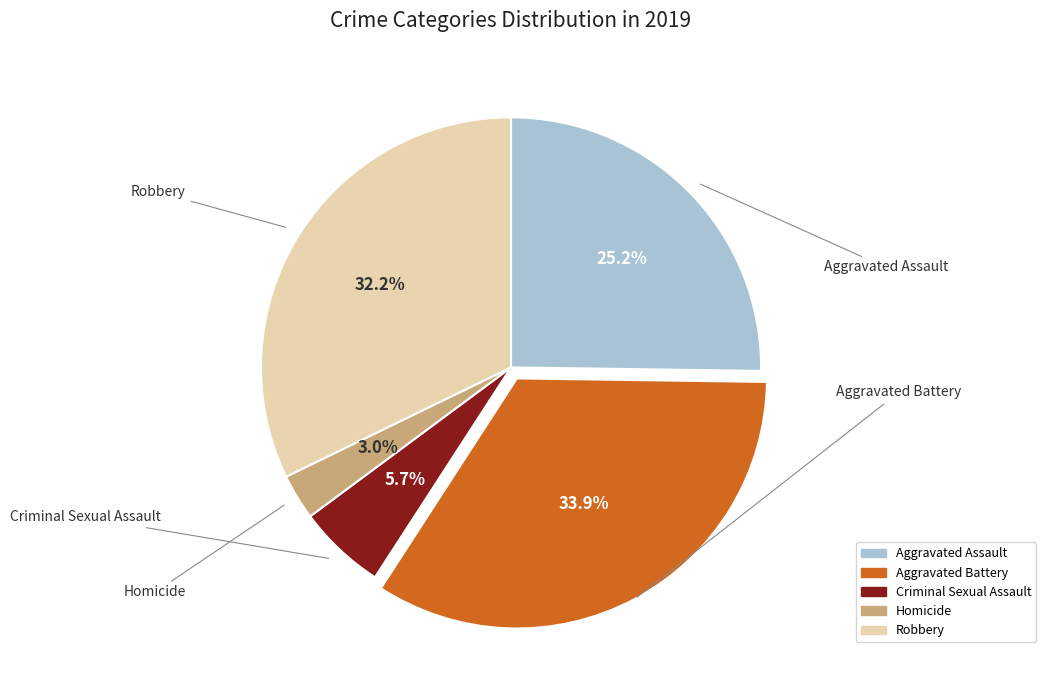

Which slice is the largest?

Aggravated Battery